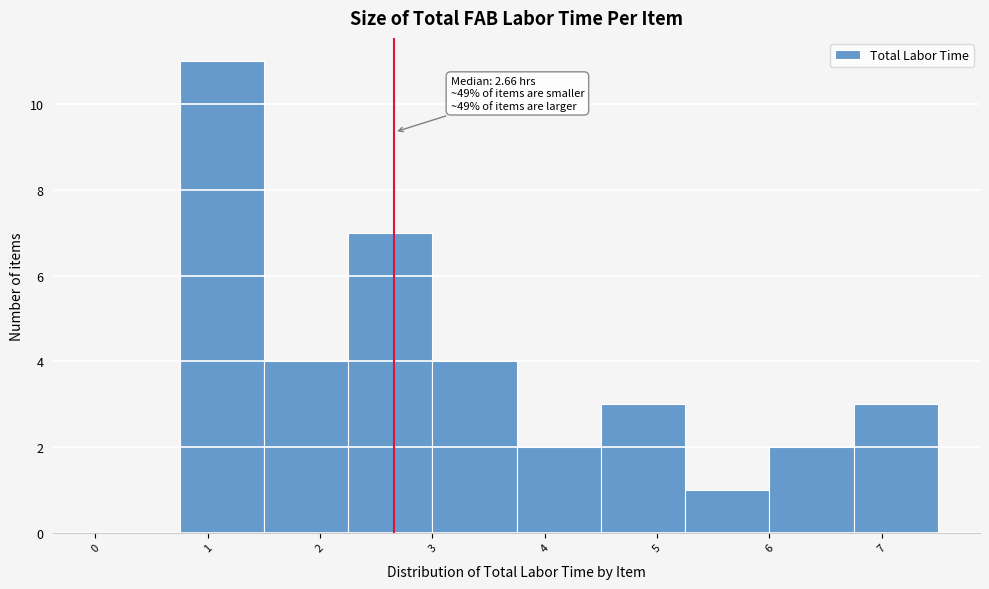

Which range on the x-axis has the tallest bar?

0.75 to 1.50